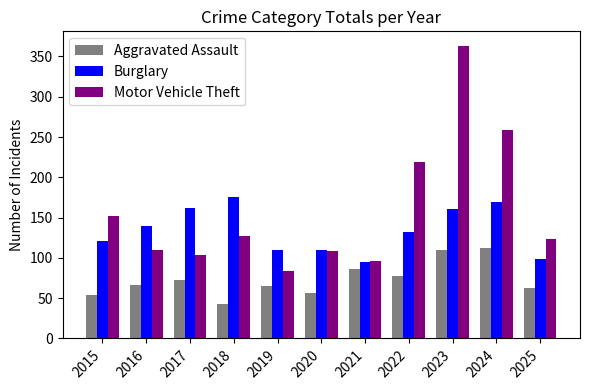

At which category is the sum across all series the highest?

2023